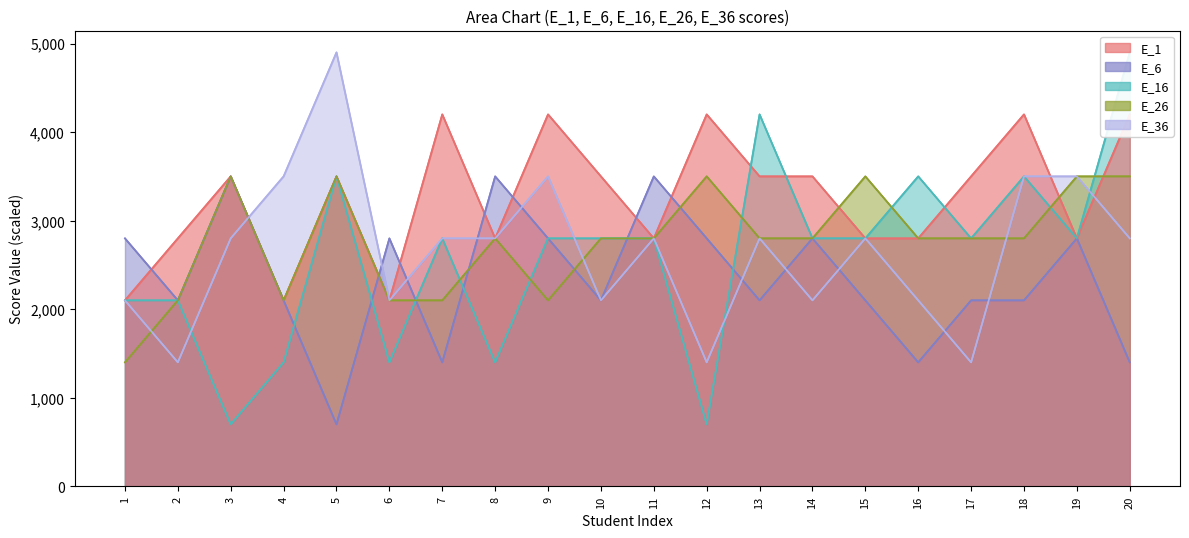

What is the sum of all E_26 values?

55300